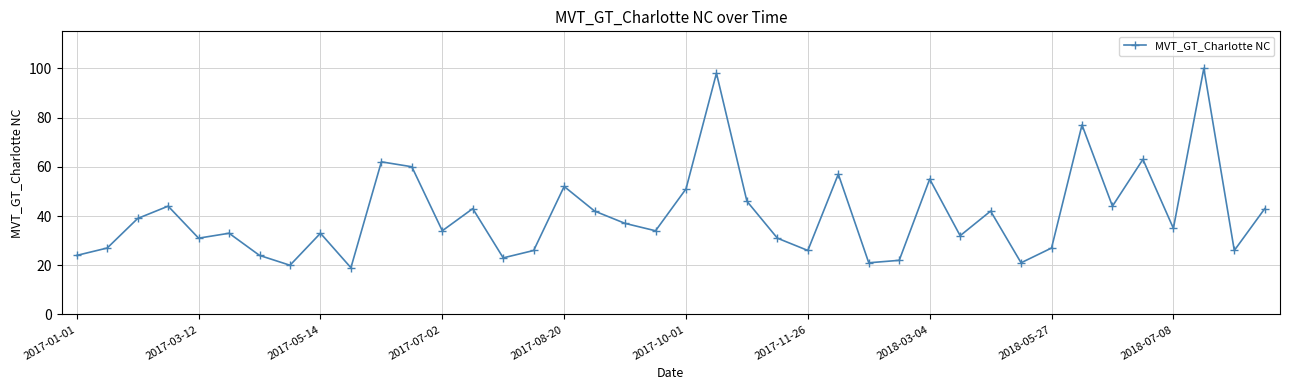

What is the sum of all values?

1624